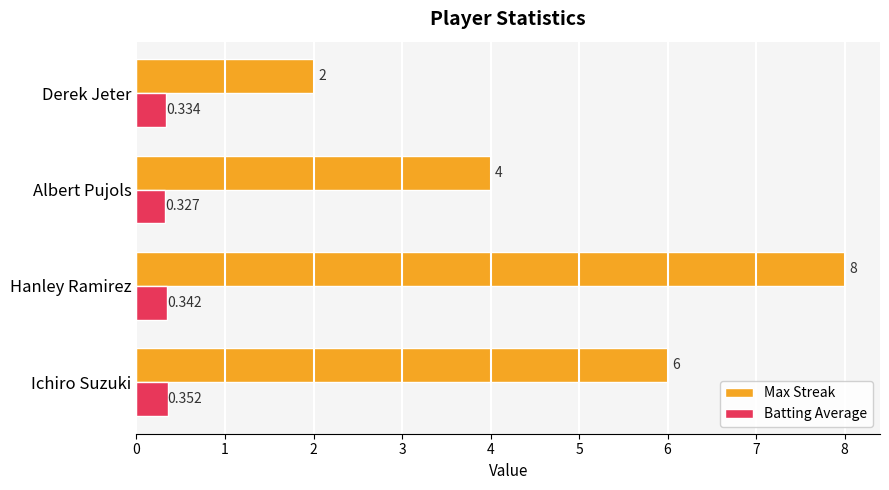

Which series has the largest total across all categories?

Max Streak